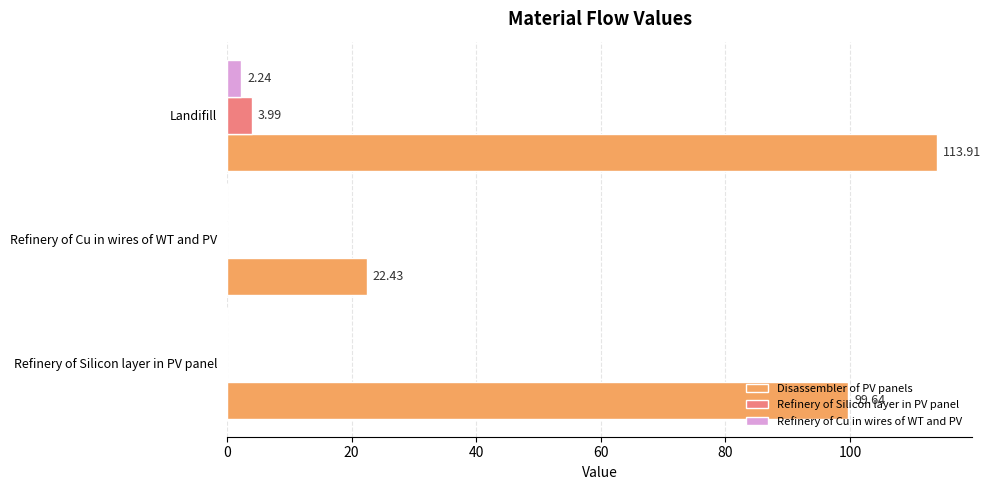

What are all the series names shown in the legend?

Disassembler of PV panels, Refinery of Silicon layer in PV panel, Refinery of Cu in wires of WT and PV